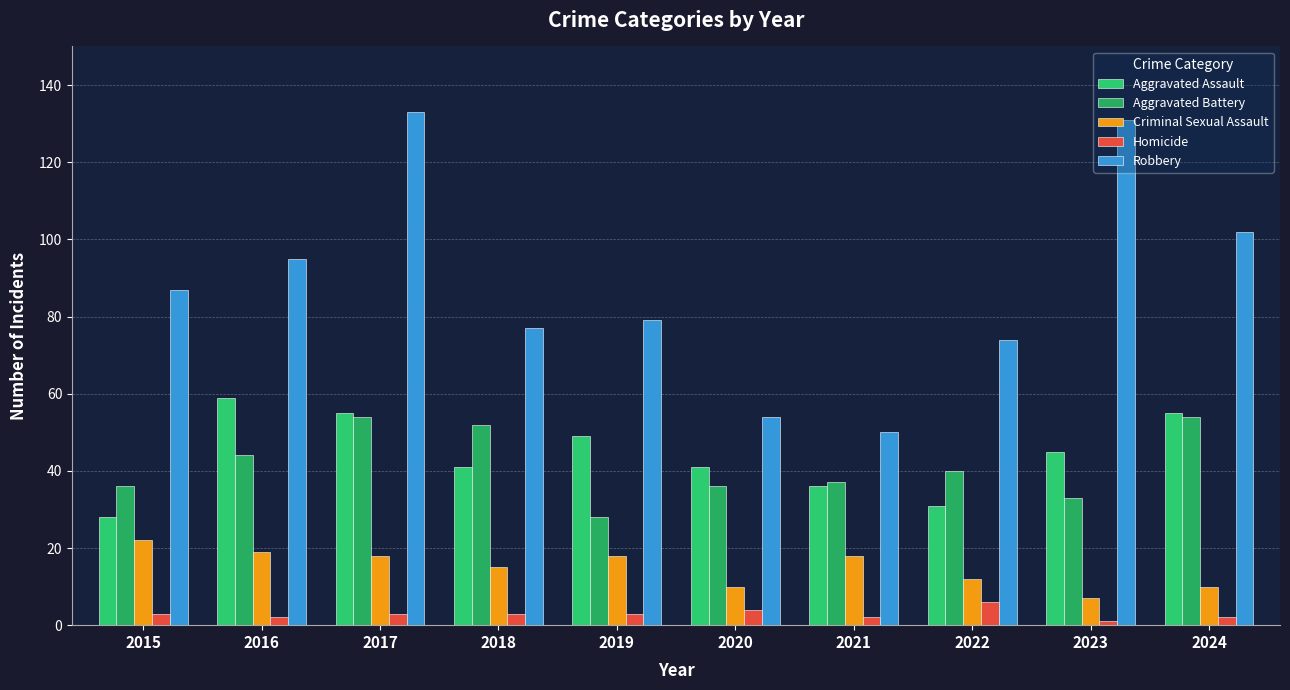

Reading left to right, transcribe all the data shown in this chart.

Aggravated Assault: 2015=28	2016=59	2017=55	2018=41	2019=49	2020=41	2021=36	2022=31	2023=45	2024=55
Aggravated Battery: 2015=36	2016=44	2017=54	2018=52	2019=28	2020=36	2021=37	2022=40	2023=33	2024=54
Criminal Sexual Assault: 2015=22	2016=19	2017=18	2018=15	2019=18	2020=10	2021=18	2022=12	2023=7	2024=10
Homicide: 2015=3	2016=2	2017=3	2018=3	2019=3	2020=4	2021=2	2022=6	2023=1	2024=2
Robbery: 2015=87	2016=95	2017=133	2018=77	2019=79	2020=54	2021=50	2022=74	2023=131	2024=102